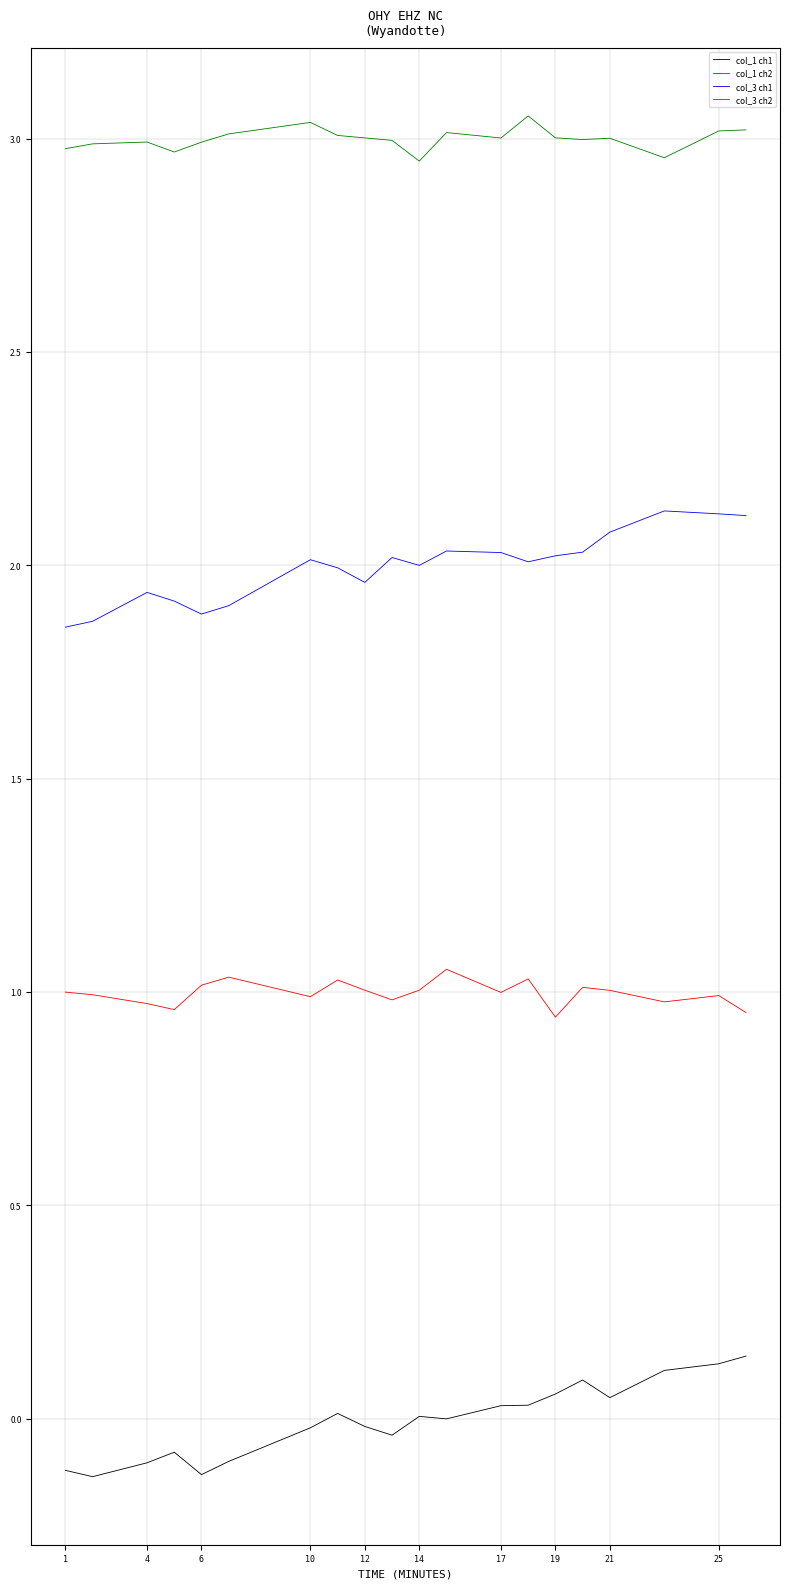

True or false: col_3 ch1 and col_1 ch2 intersect in this chart.

False